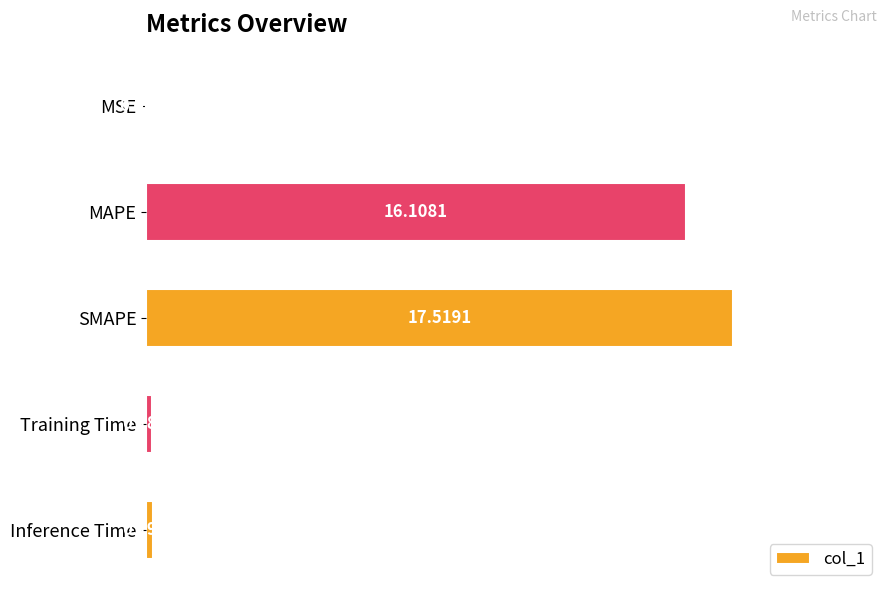

Which label corresponds to the largest value in the chart?

SMAPE